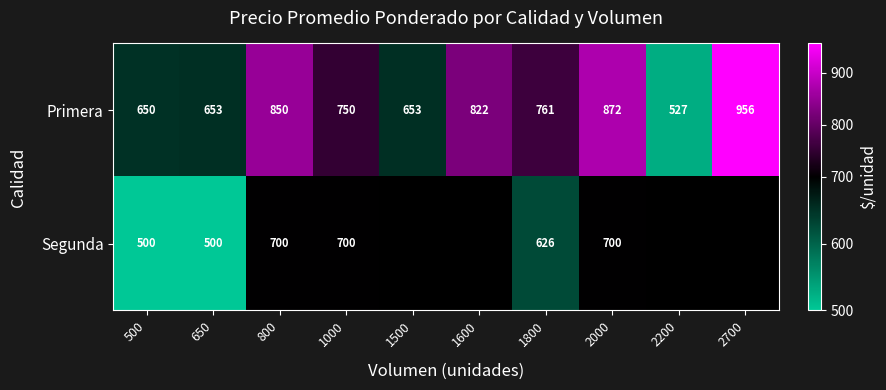

Which label corresponds to the smallest value in the chart?

500